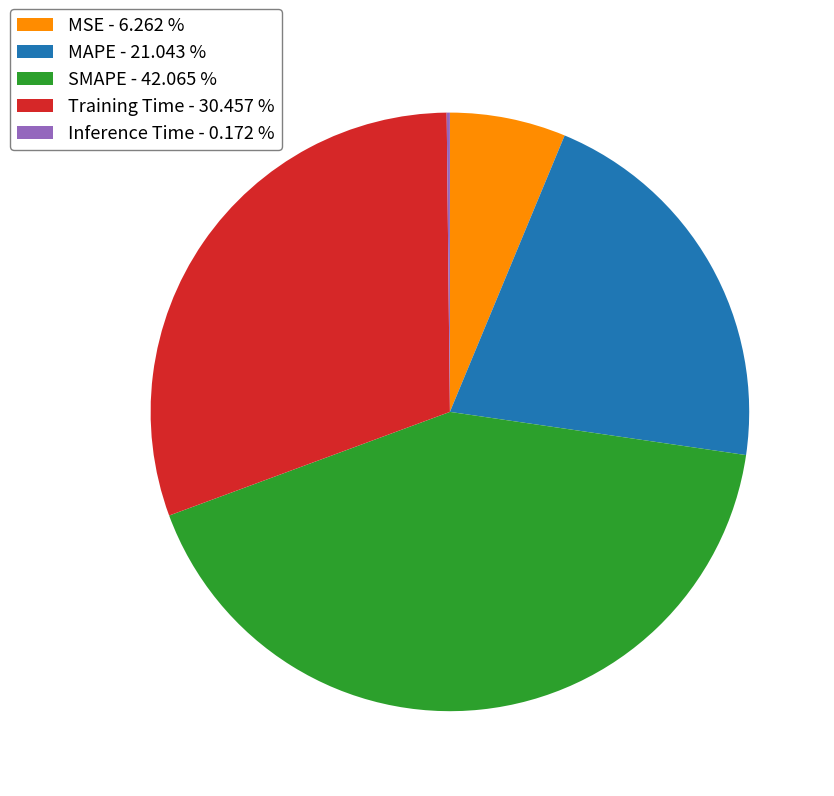

Between MSE - 6.262 % and MAPE - 21.043 %, which is larger?

MAPE - 21.043 %